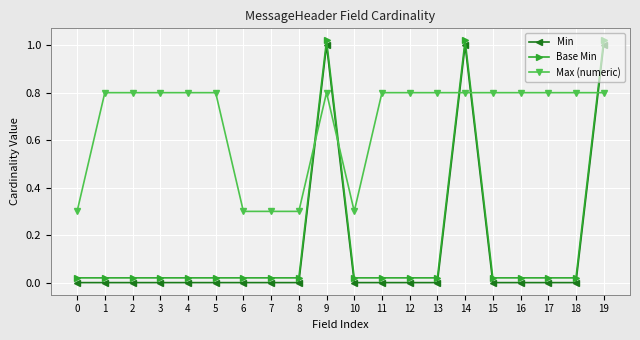

Which series changed the most between 2 and 8?

Max (numeric)